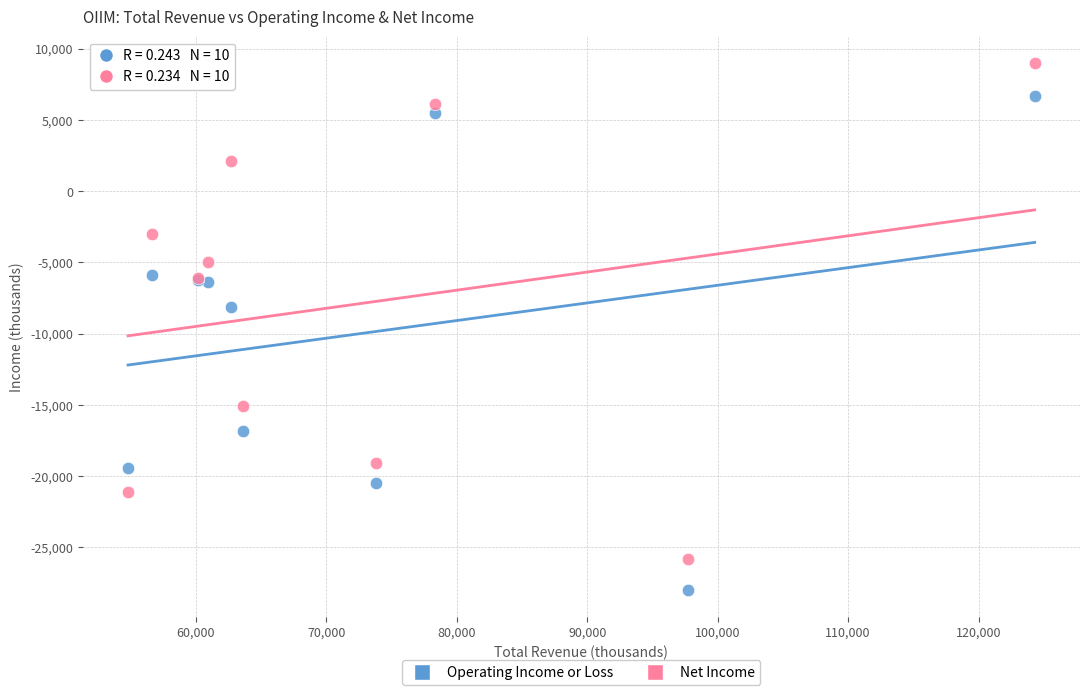

What is the X range (max minus min) for the scatter plot?

69500